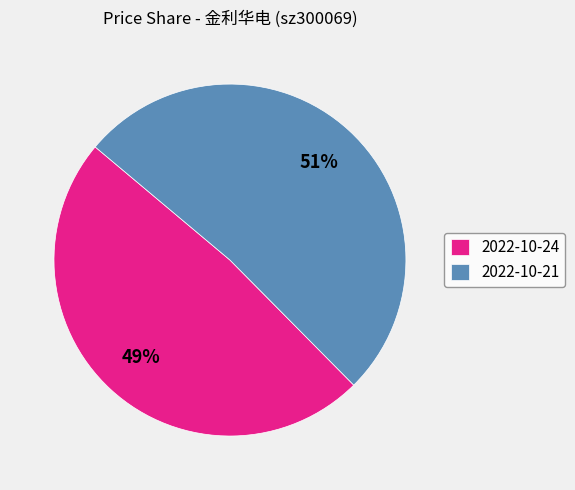

To the nearest percent, what portion does 2022-10-21 represent?

51%